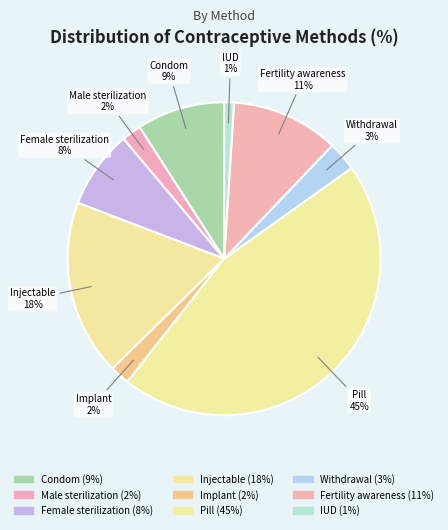

Which slice is the smallest?

IUD